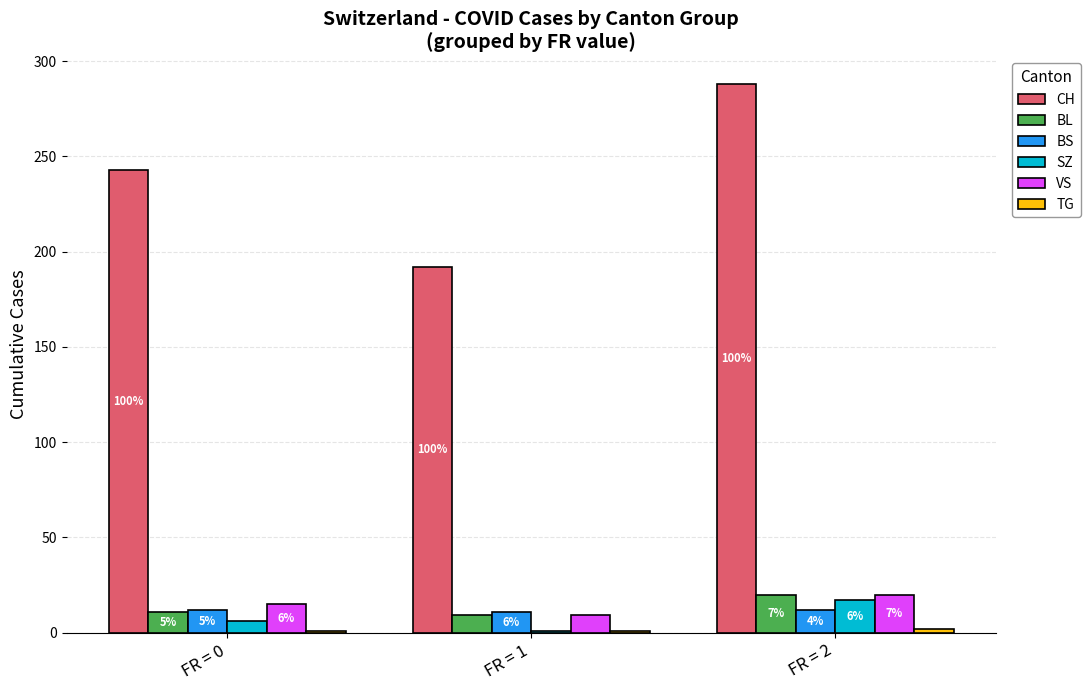

Reading left to right, what are all the values shown in this chart?

CH: FR = 0=243	FR = 1=192	FR = 2=288
BL: FR = 0=11	FR = 1=9	FR = 2=20
BS: FR = 0=12	FR = 1=11	FR = 2=12
SZ: FR = 0=6	FR = 1=1	FR = 2=17
VS: FR = 0=15	FR = 1=9	FR = 2=20
TG: FR = 0=1	FR = 1=1	FR = 2=2